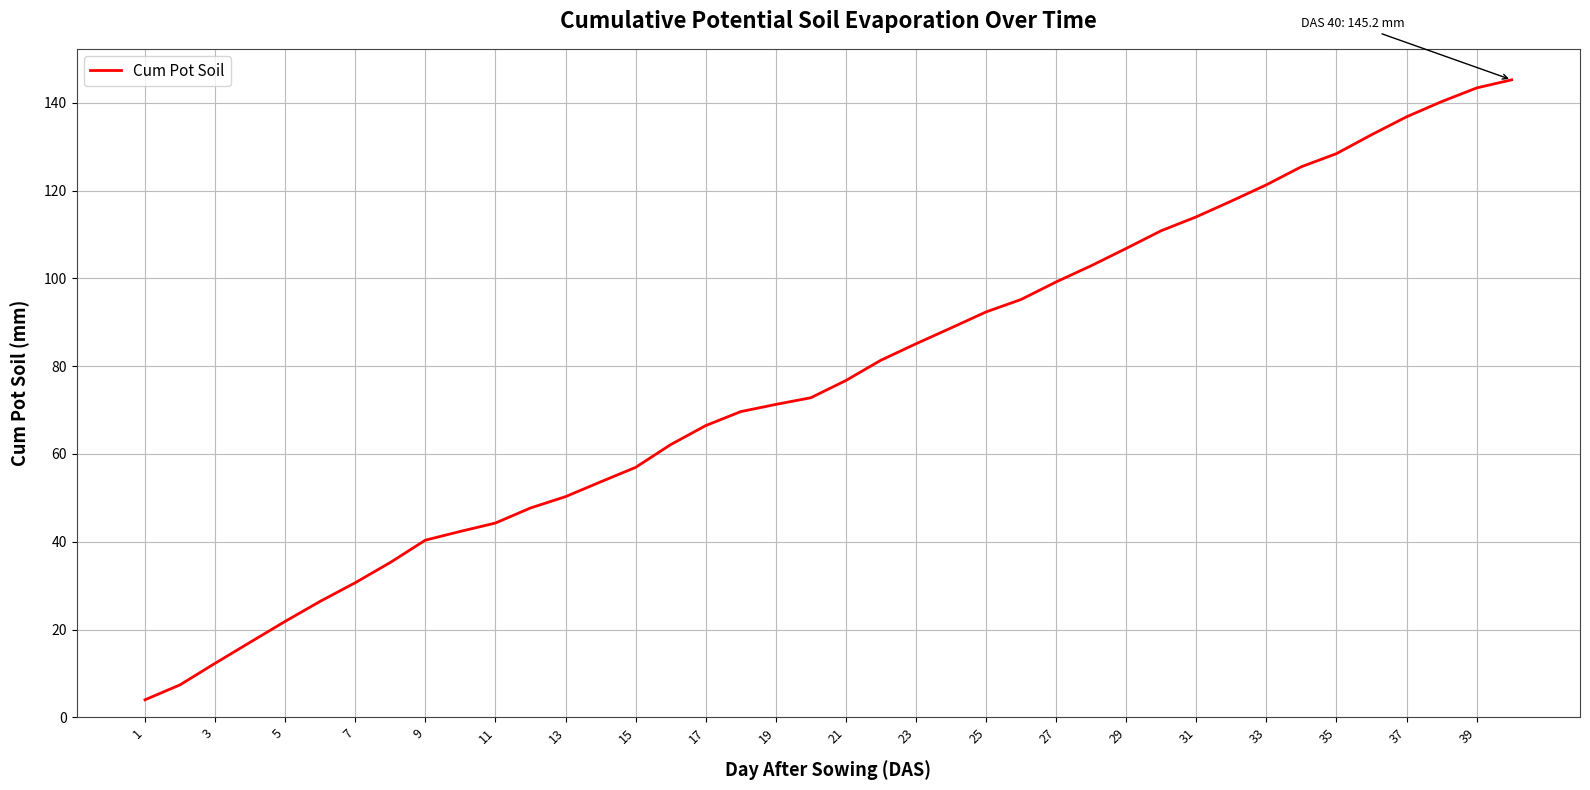

What is the greatest value displayed?

145.2